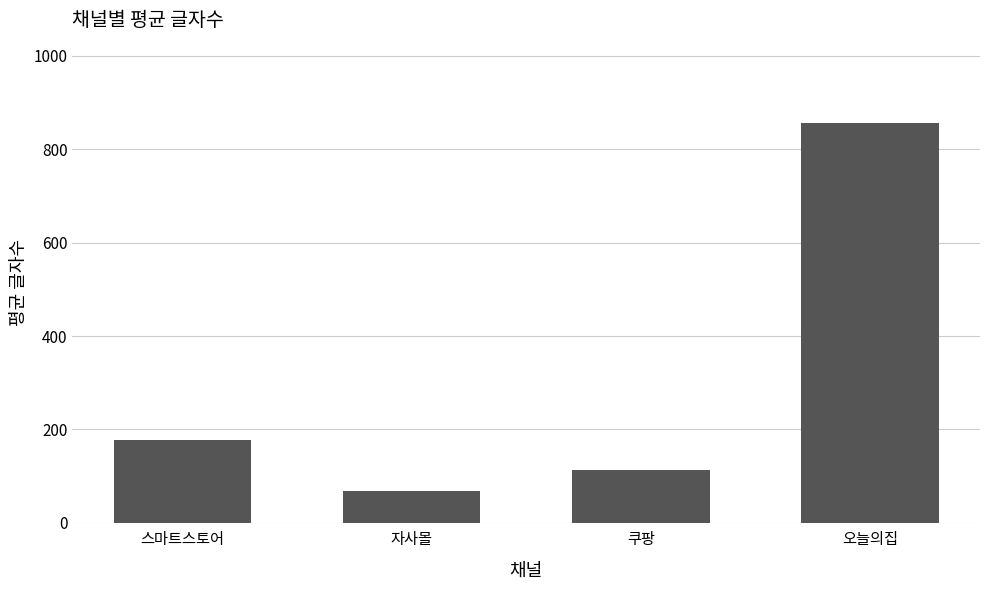

The value at 스마트스토어 is 237.6. True or false?

False